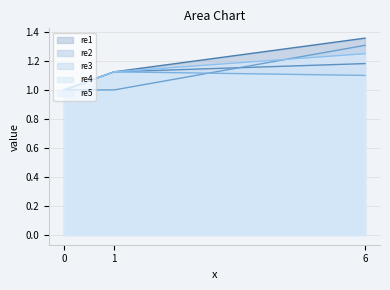

What is the difference between the maximum and second lowest values in the re3 series?

0.3